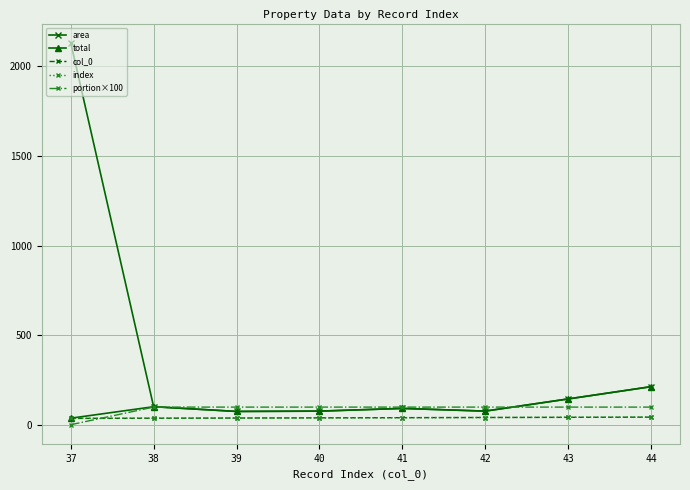

Is this an area chart (filled region under the line)?

No